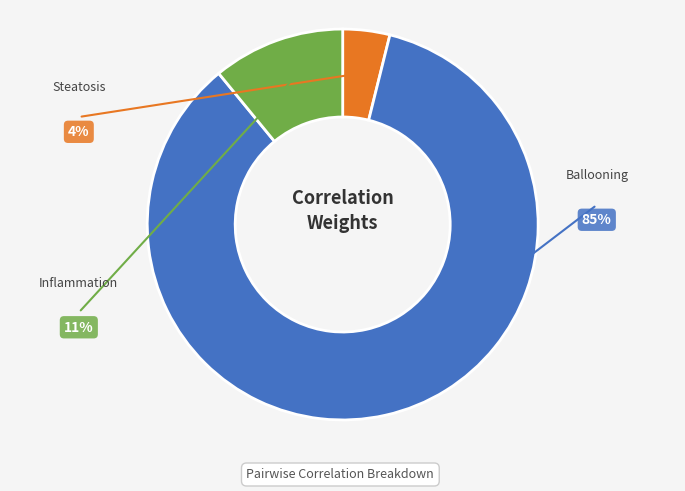

Is there any slice that represents more than half of the pie?

Yes